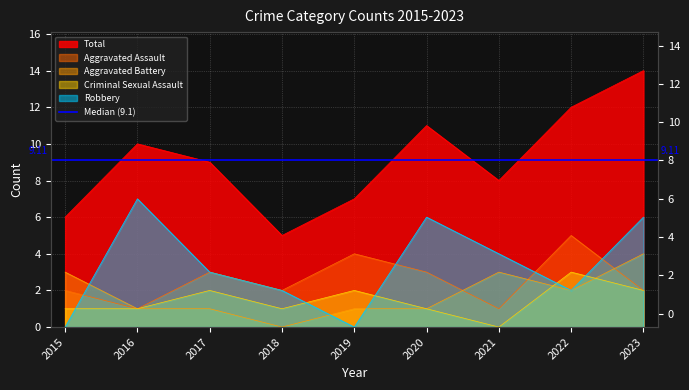

What is the value of the Total point at the 7th from the left?

8